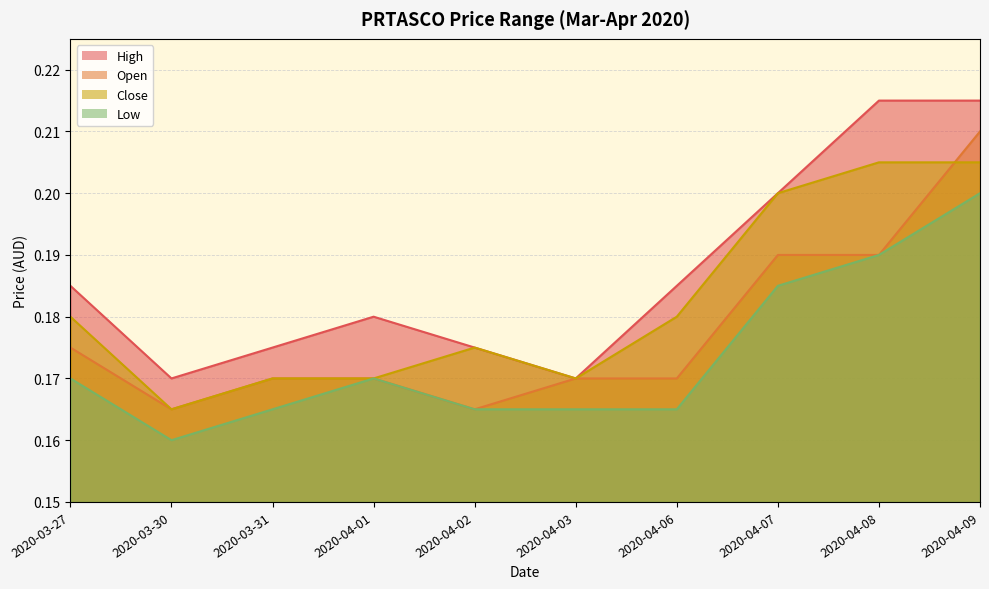

At which category does the chart reach its peak across all series?

2020-04-08